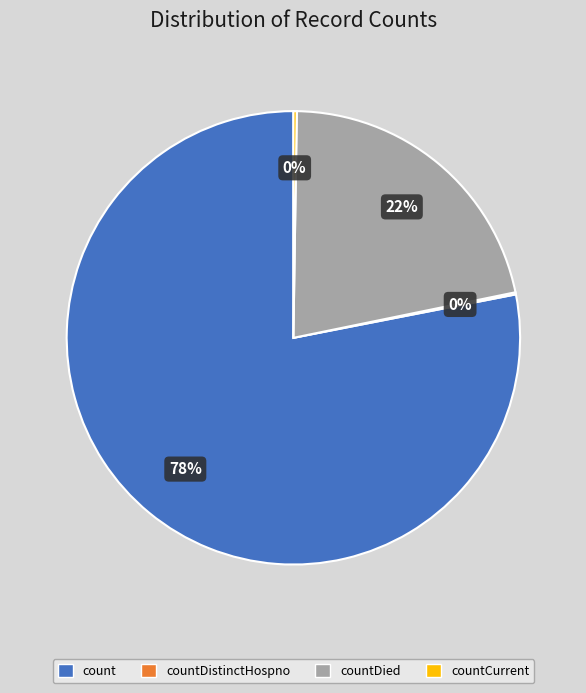

To the nearest percent, what is the average slice percentage?

25%